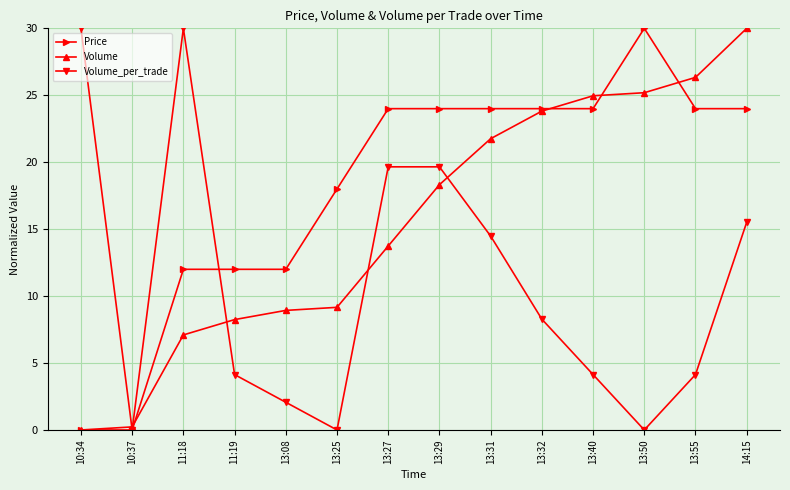

At which category is the sum across all series the highest?

14:15